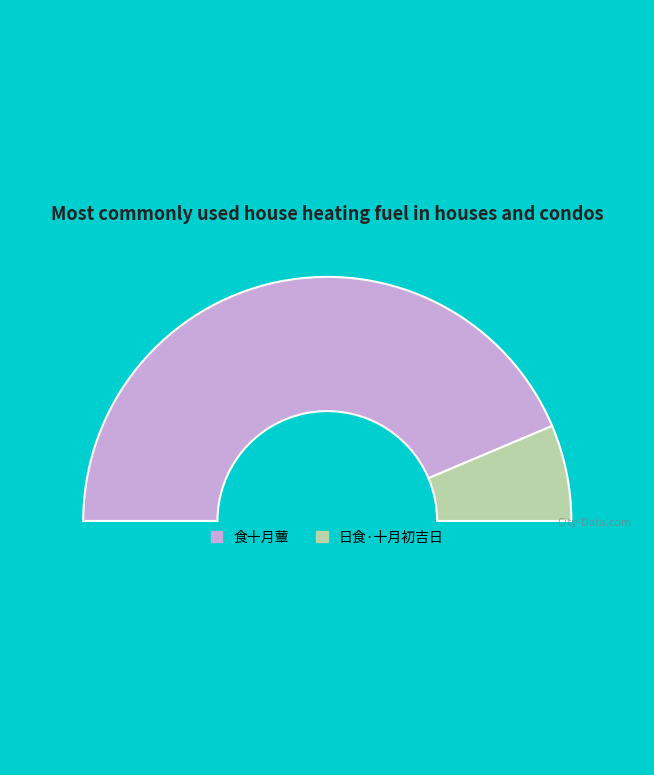

How many slices are in this pie chart?

3